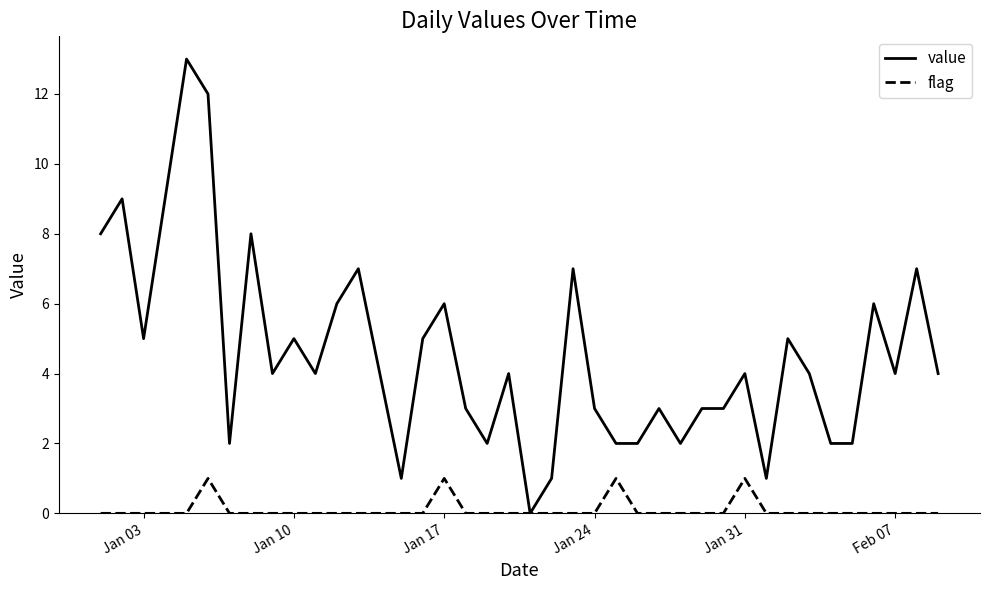

What is the highest value of the flag series?

1